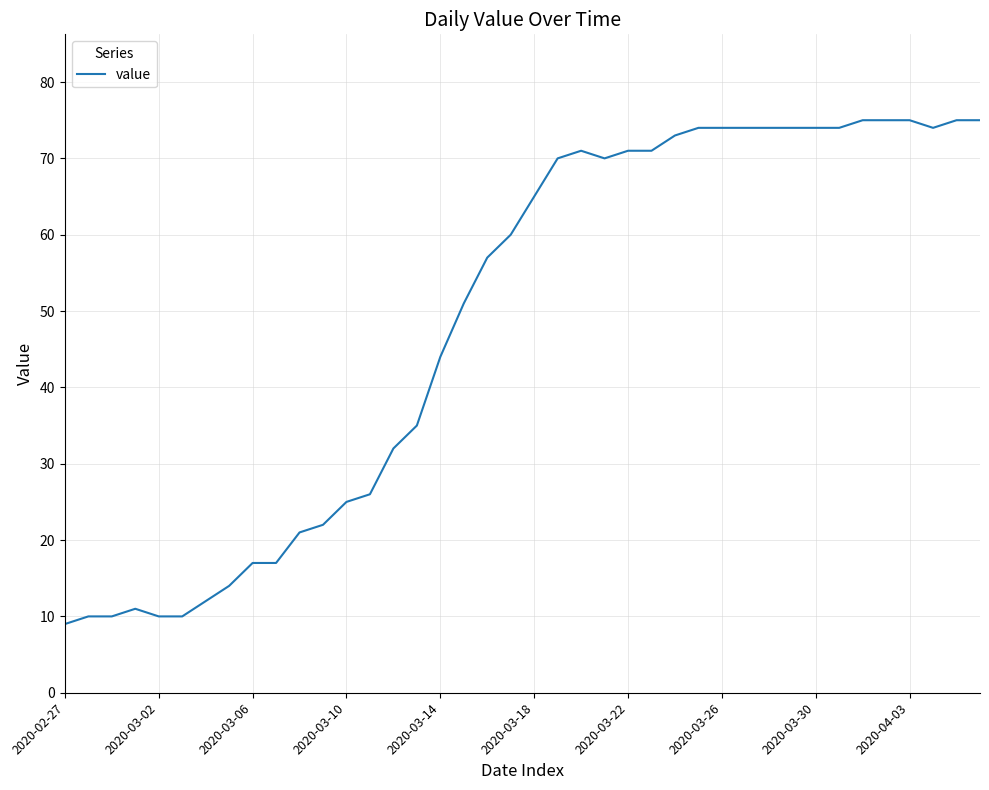

What is the difference between the maximum and minimum values?

66